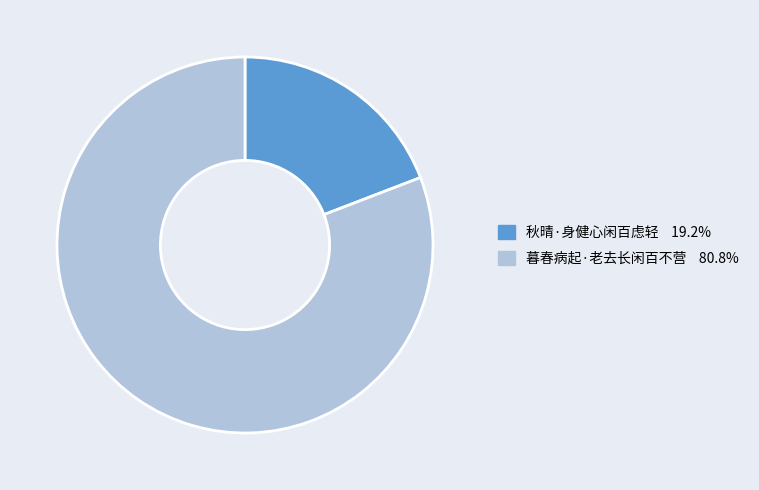

How many slices are in this pie chart?

2